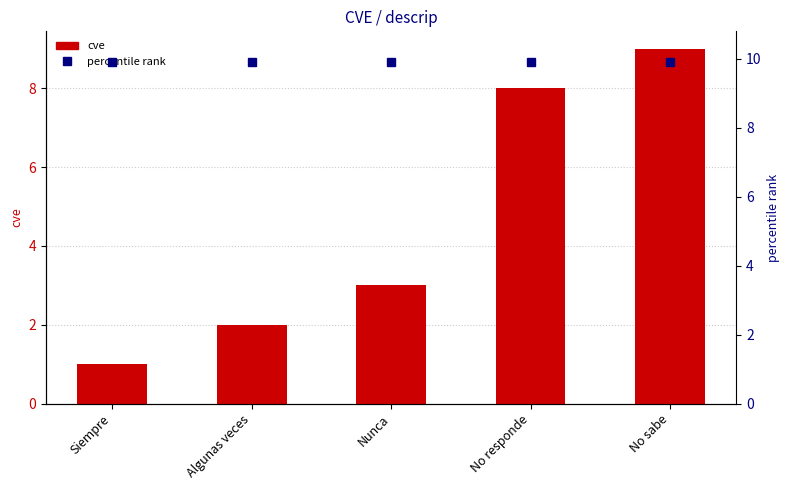

How many data points are less than 3?

2